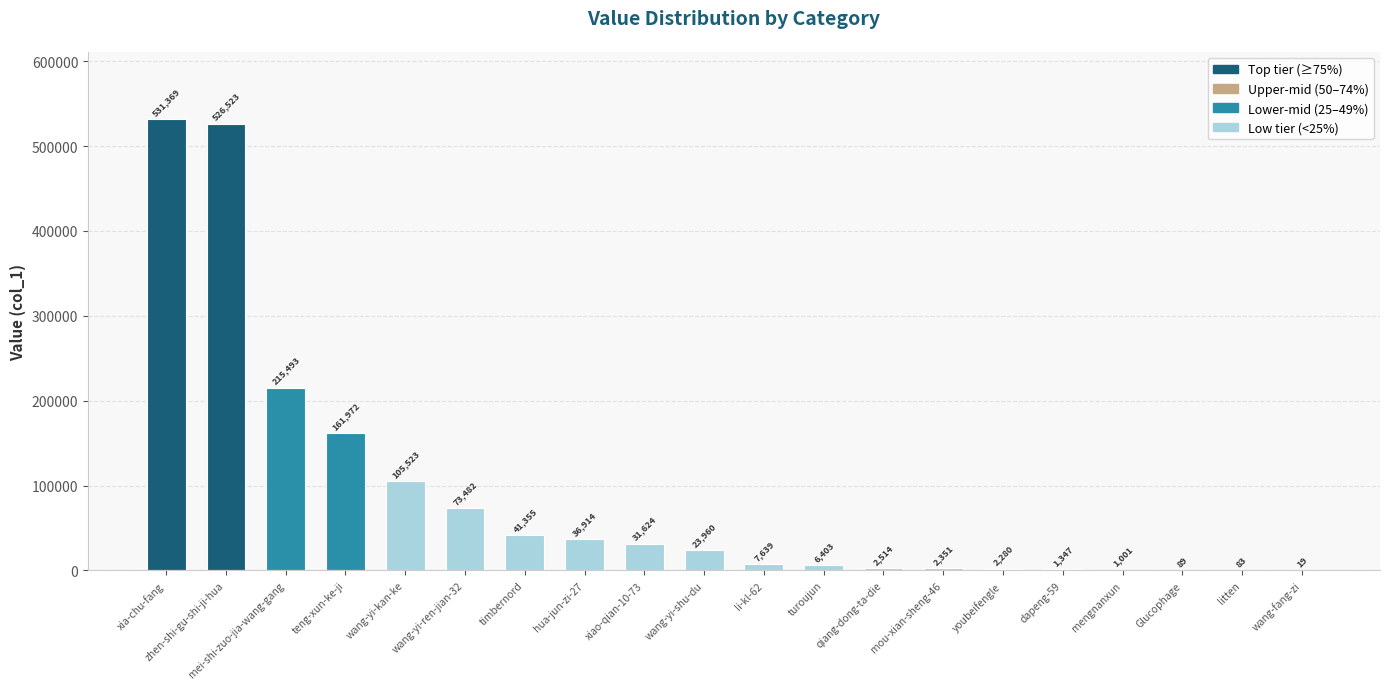

At which label does the data first exceed 23960?

xia-chu-fang